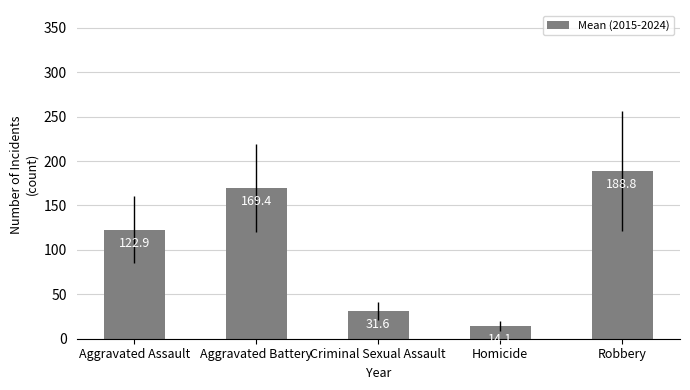

How many data points are less than 122?

2